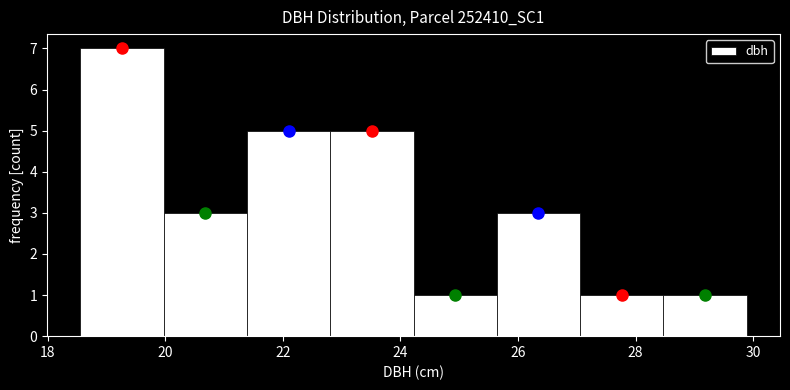

Over which range of the x-axis is the bar tallest?

18.6 to 20.0